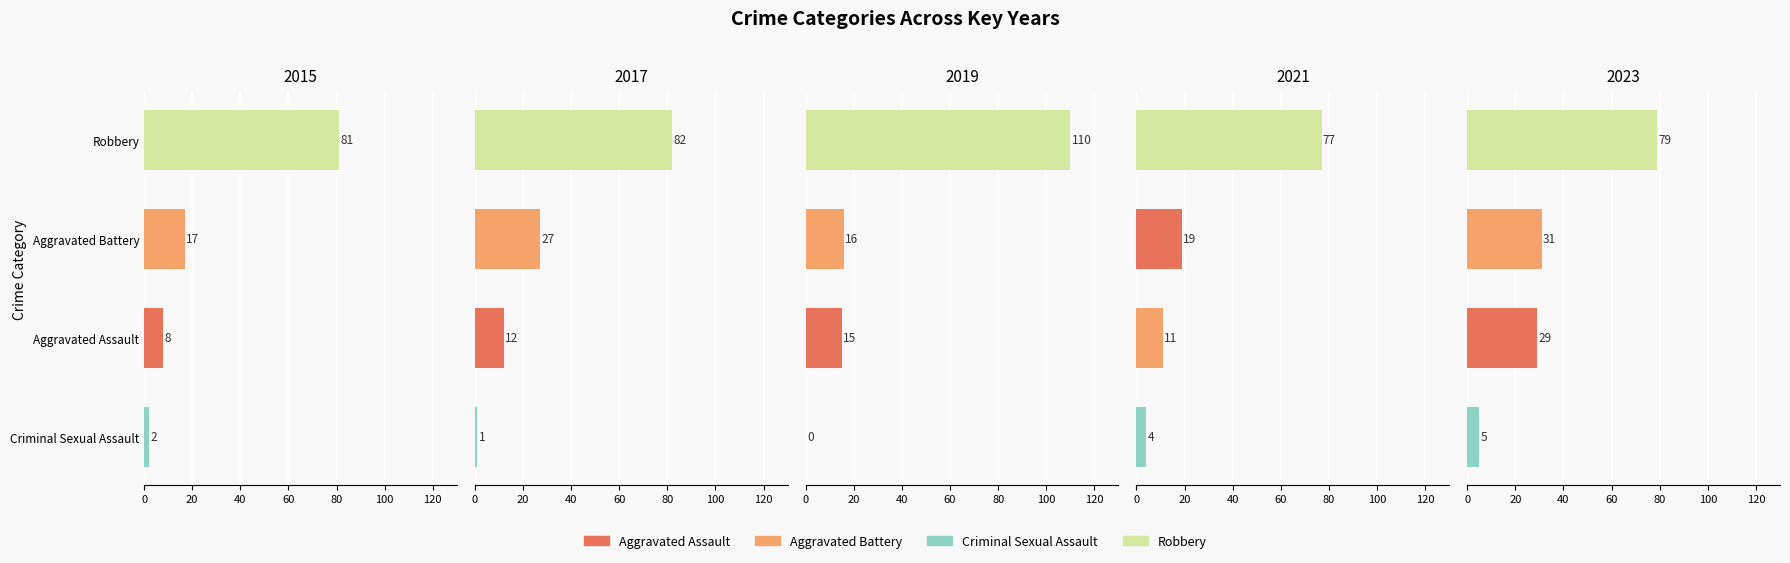

The value of Robbery at 2019 is 110. True or false?

True